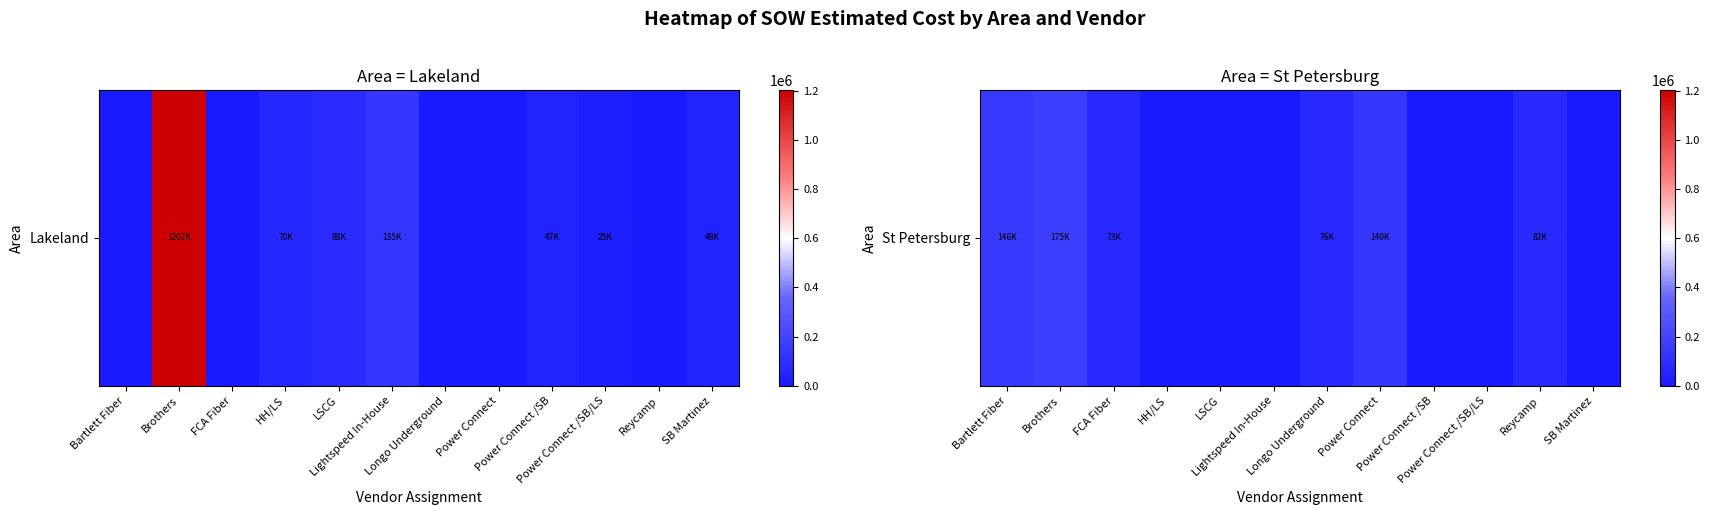

List the labels in order of value, largest first.

Brothers, Bartlett Fiber, Power Connect, Reycamp, Longo Underground, FCA Fiber, HH/LS, LSCG, Lightspeed In-House, Power Connect /SB, Power Connect /SB/LS, SB Martinez